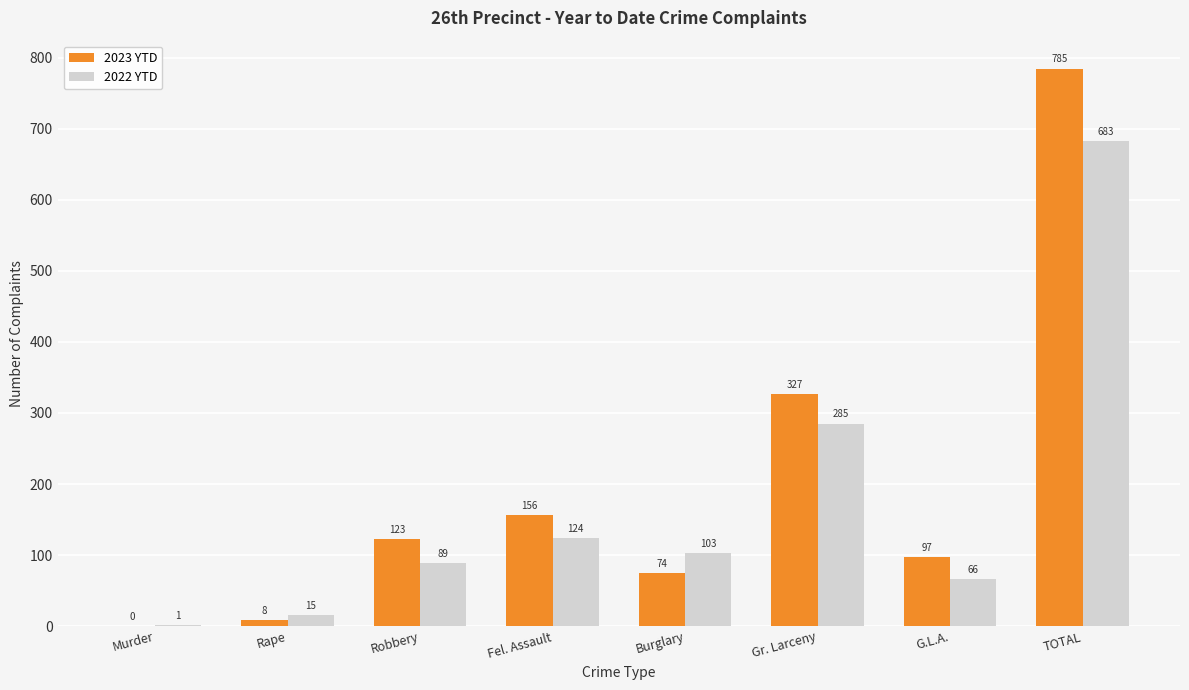

What is the greatest value displayed?

785